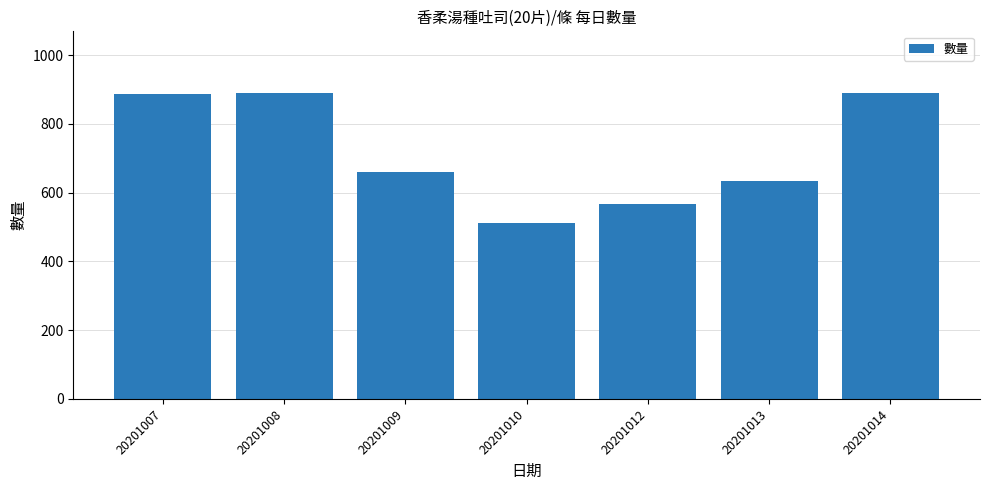

What is the sum of all values?

5037